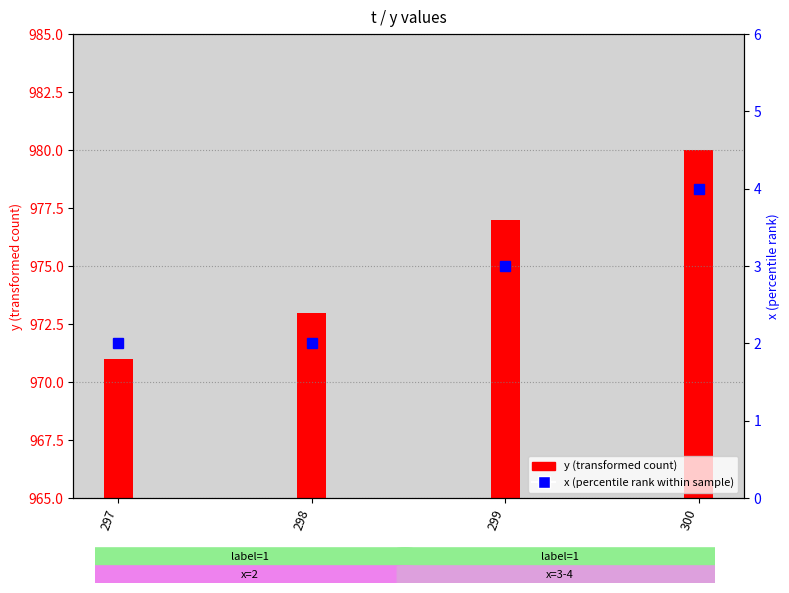

At which label is the value closest to 3?

299